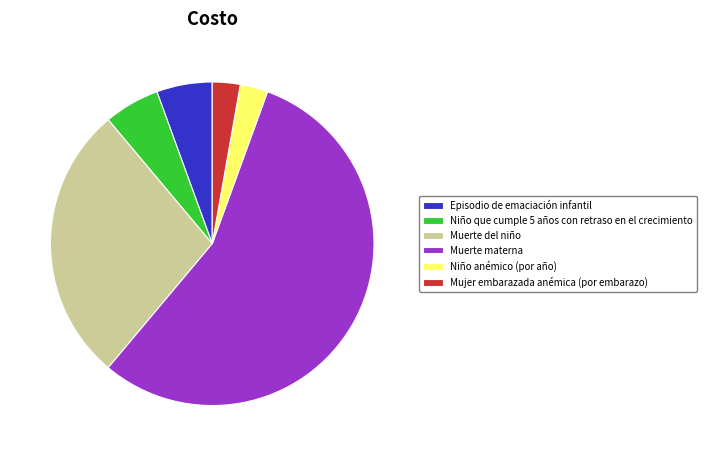

Is it true that Episodio de emaciación infantil is 6% of the pie?

True